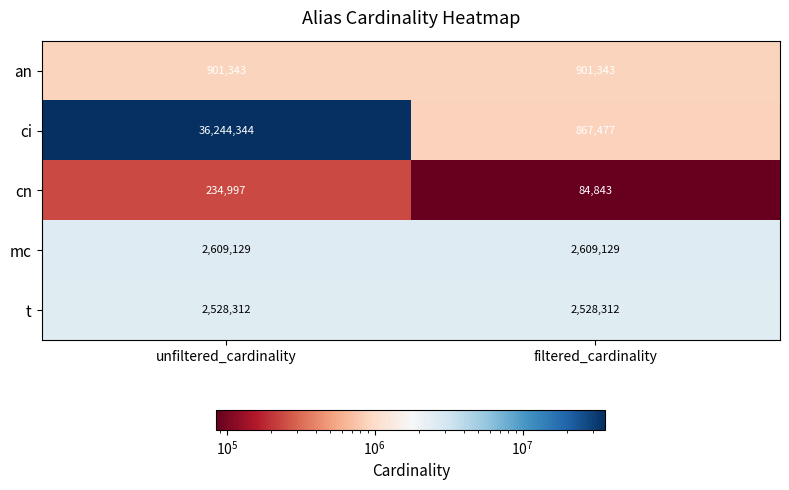

Which series has the largest total across all categories?

ci